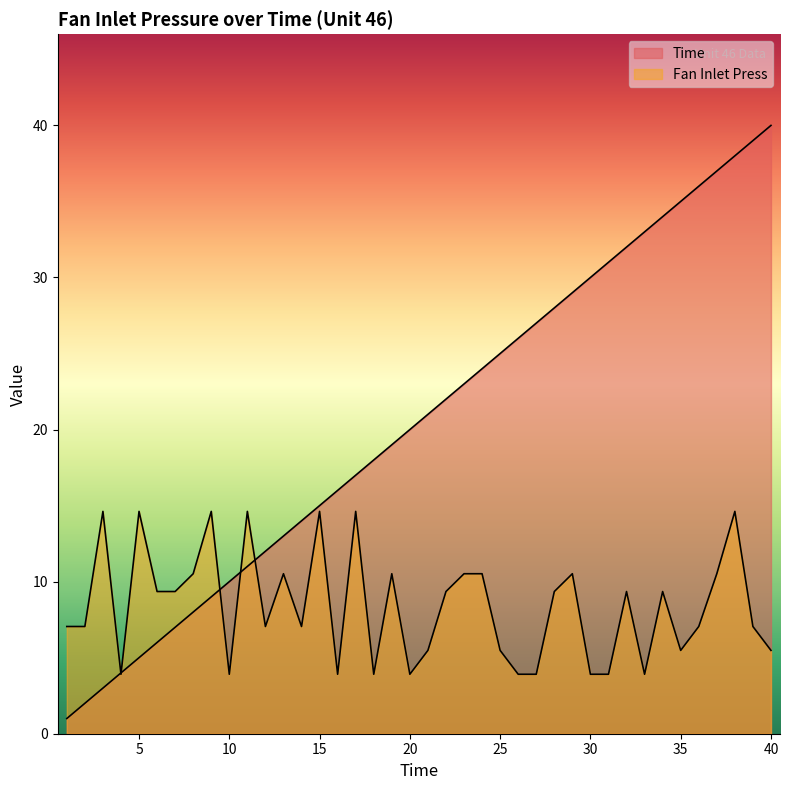

What is the sum of all Fan Inlet Press values?

335.4